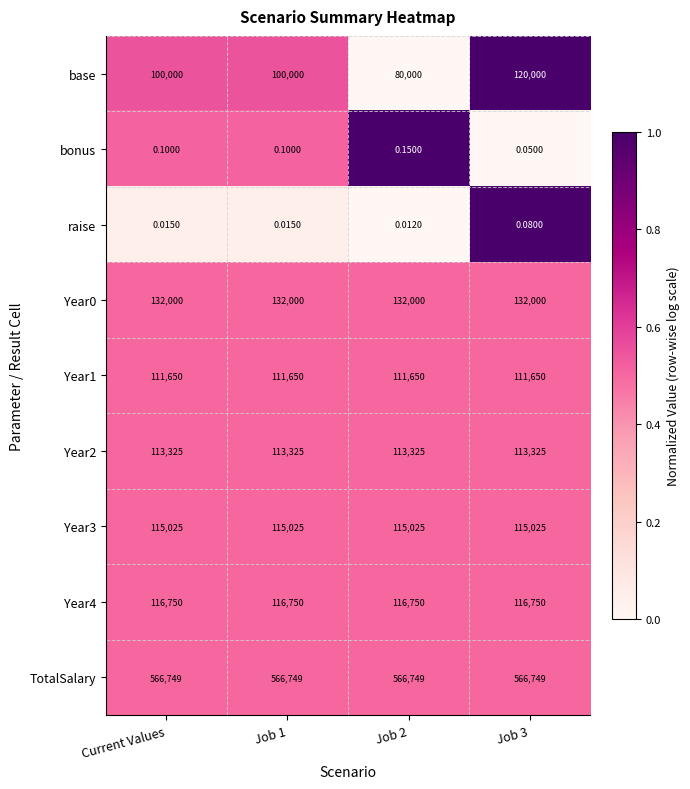

Which series has the widest spread of values?

base